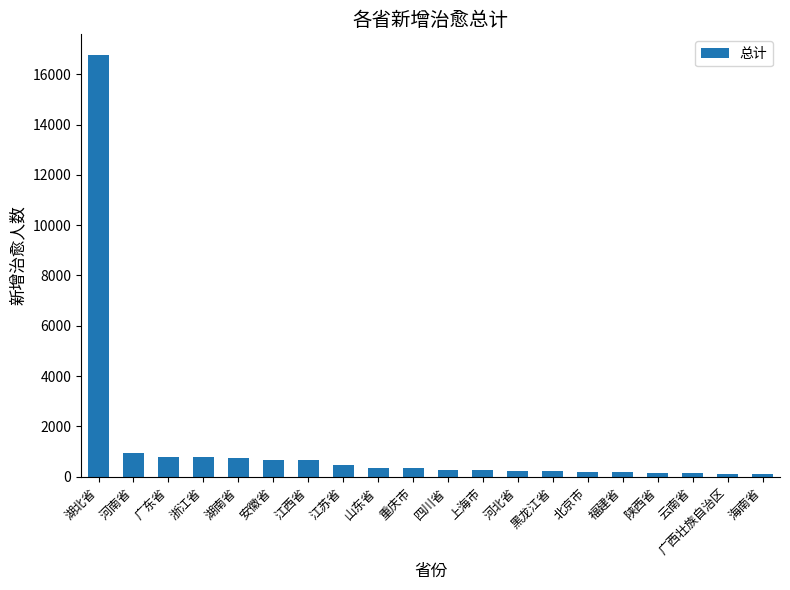

The chart shows a value of 786 at 广东省. True or false?

True